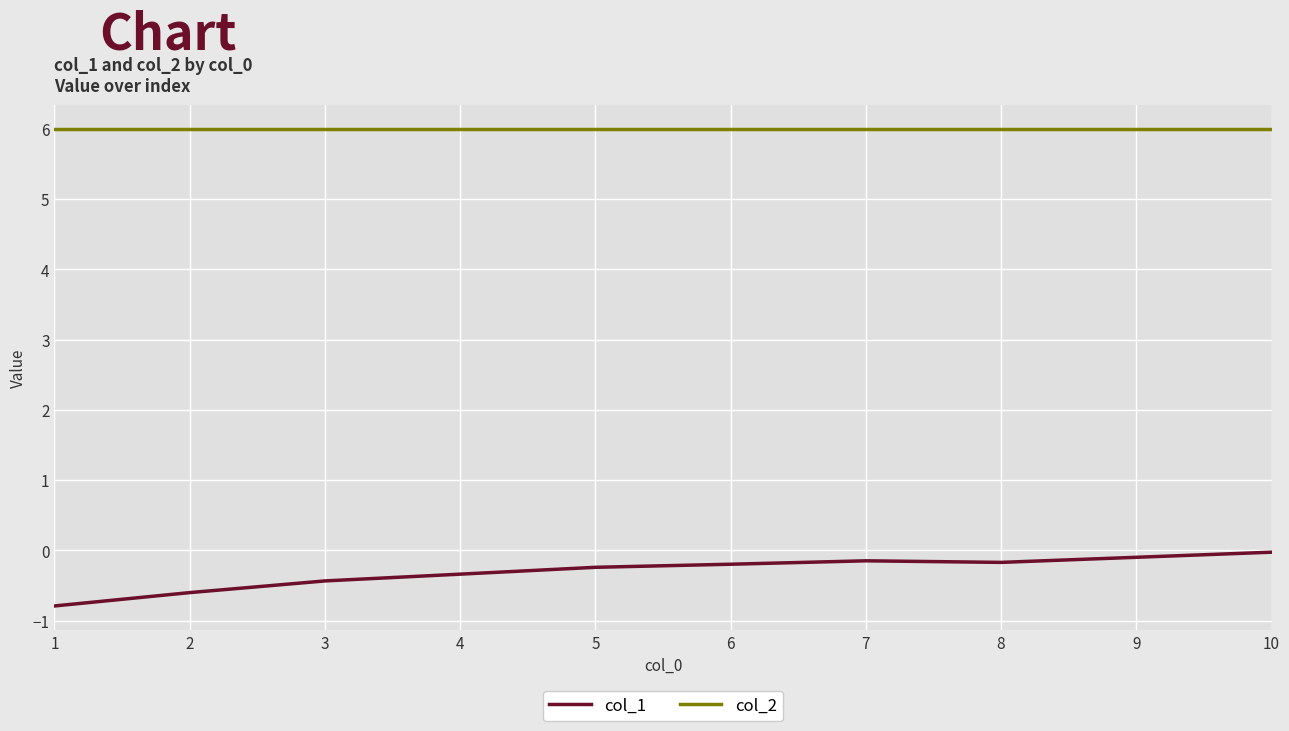

Is it true that col_2 equals 6.0 at 3?

True